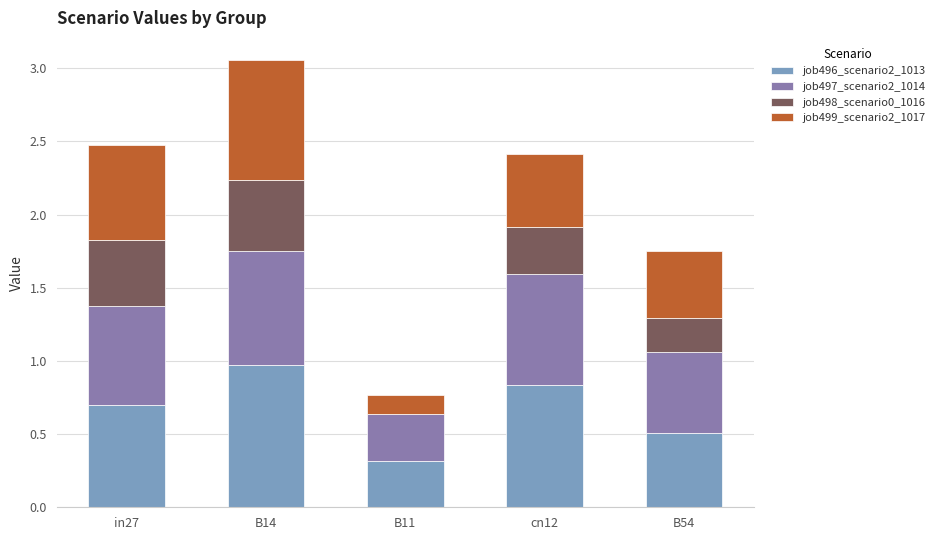

What is the highest value of the job496_scenario2_1013 series?

1.0